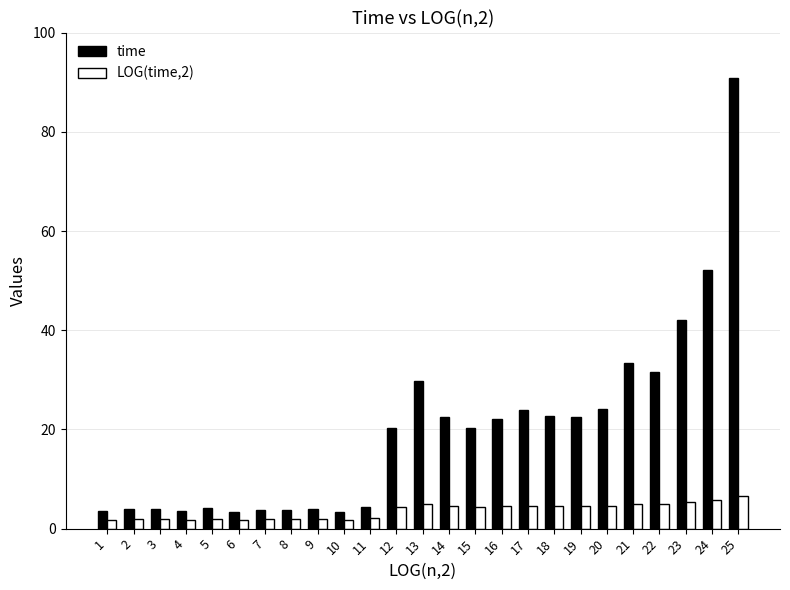

The time series shows 3.5 at 4. True or false?

True